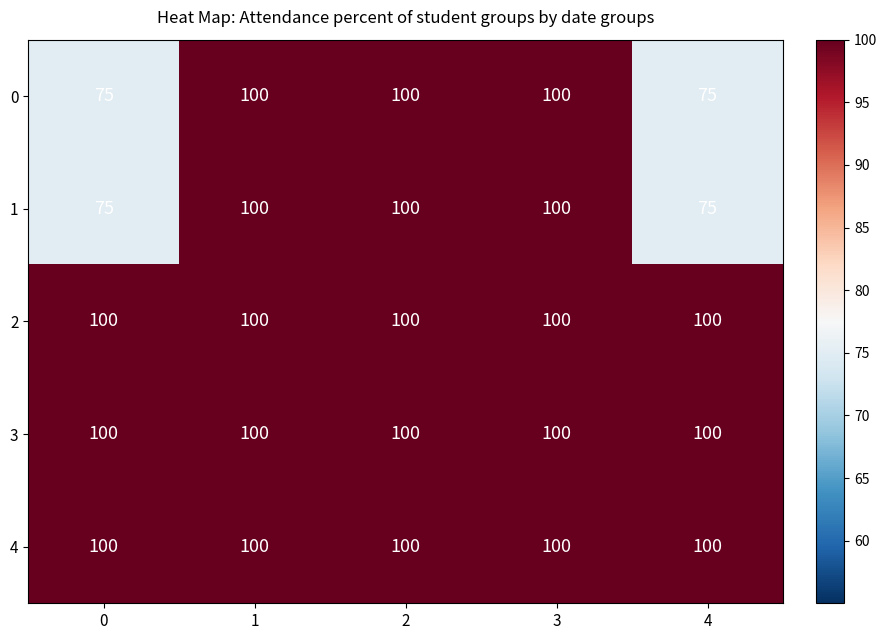

What is the total value across all series at 0?

450